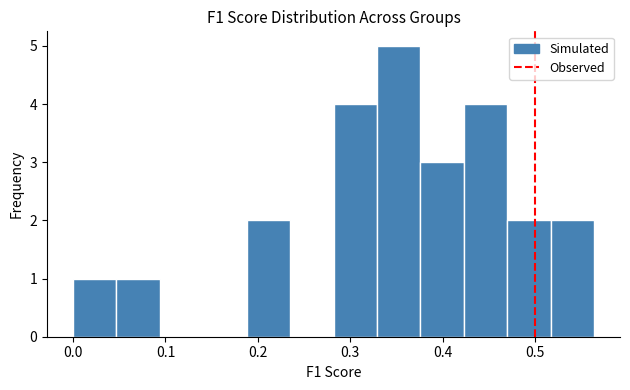

Reading left to right, transcribe this chart: for each bar, give the range it covers on the x-axis and its height. Neither the bar edges nor the heights are printed on the chart, so give them approximately, as read against the axes.

0.00 to 0.05: 1
0.05 to 0.09: 1
0.09 to 0.14: 0
0.14 to 0.19: 0
0.19 to 0.23: 2
0.23 to 0.28: 0
0.28 to 0.33: 4
0.33 to 0.38: 5
0.38 to 0.42: 3
0.42 to 0.47: 4
0.47 to 0.52: 2
0.52 to 0.56: 2